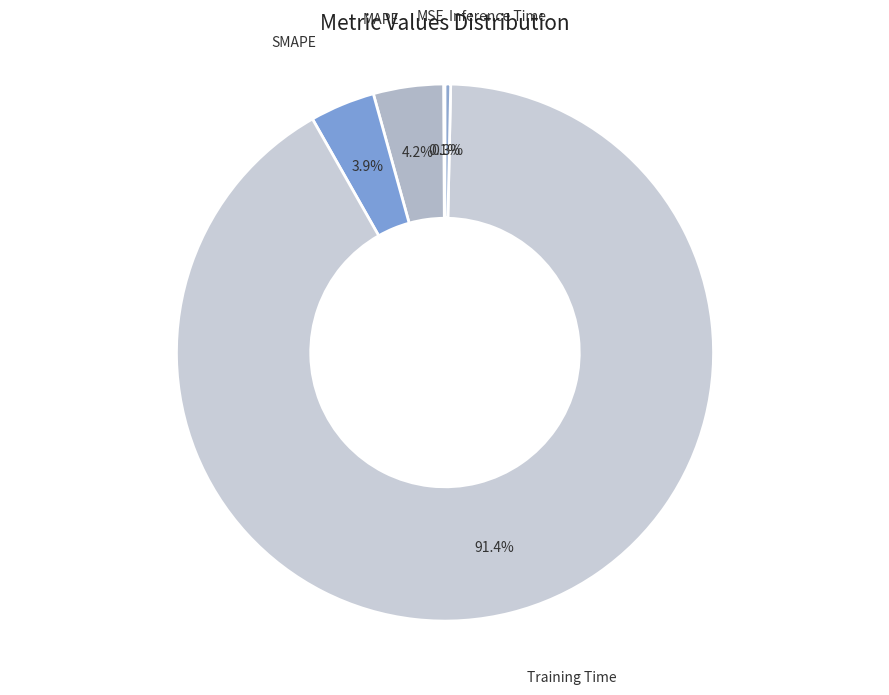

How much of the chart is everything except MAPE?

95.8%